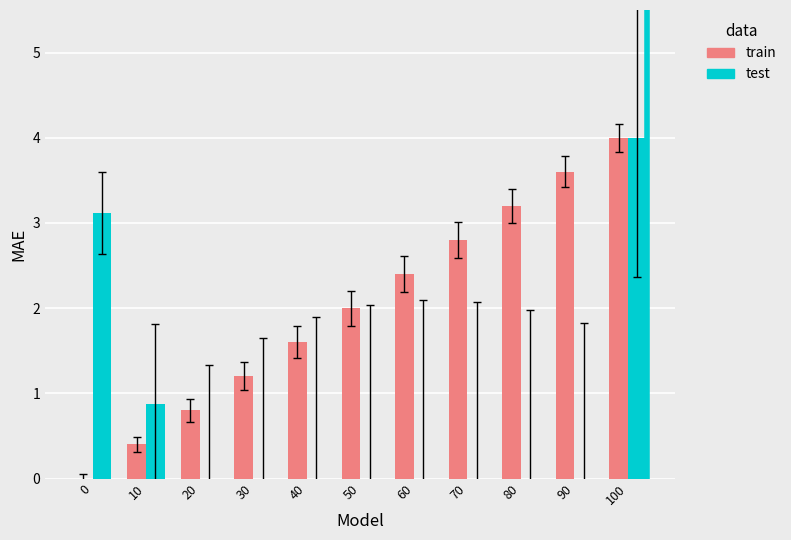

Reading left to right, extract all data points from this chart.

train: 0.0	0.4	0.8	1.2	1.6	2.0	2.4	2.8	3.2	3.6	4.0
test: 3.1	0.9	0.0	0.0	0.0	0.0	0.0	0.0	0.0	0.0	4.0